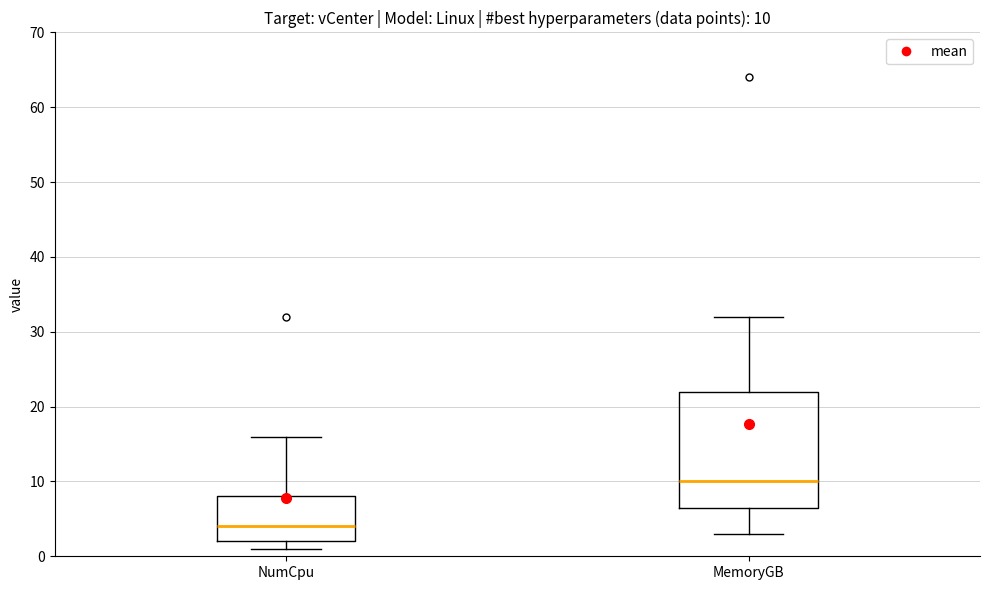

Which box's median line is the lowest?

NumCpu